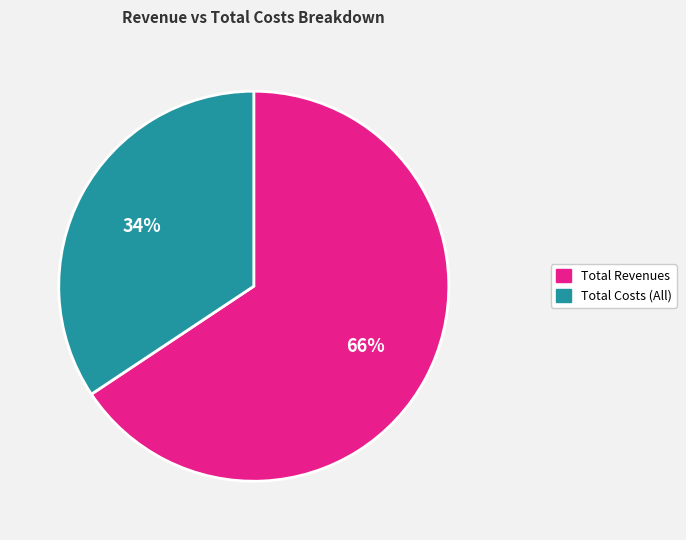

To the nearest percent, what percentage of the pie is Total Costs (All)?

34%